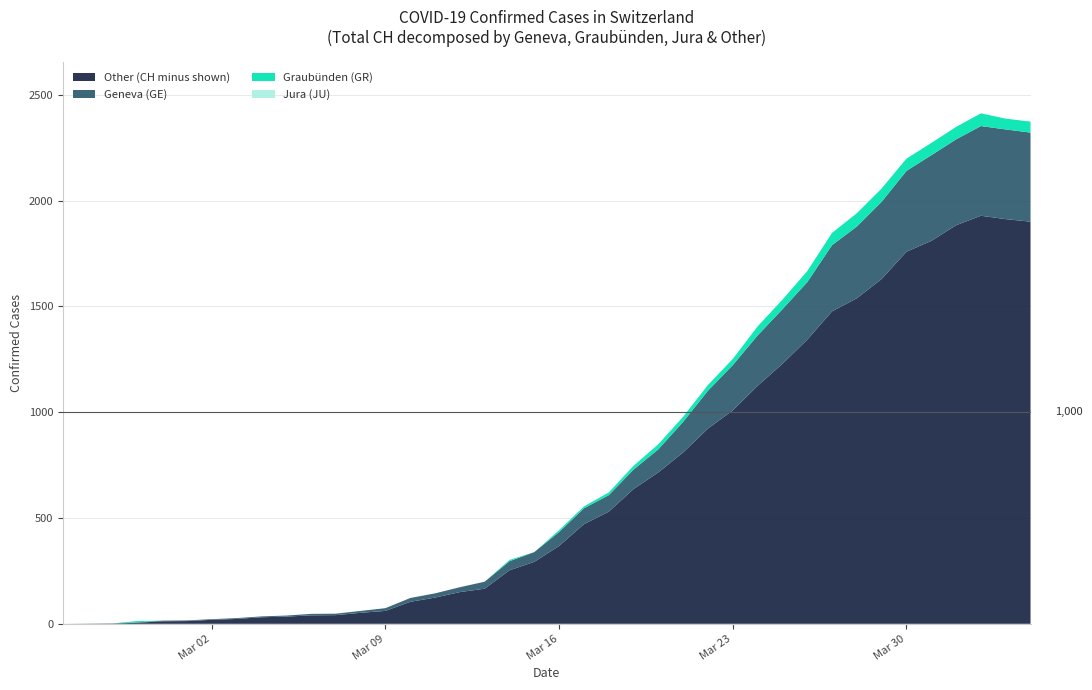

Reading left to right, what are all the values shown in this chart?

CH: 0=0	1=1	2=2	3=13	4=15	5=16	6=22	7=27	8=35	9=39	10=47	11=48	12=61	13=74	14=122	15=144	16=173	17=199	18=302	19=339	20=443	21=555	22=621	23=747	24=849	25=979	26=1129	27=1252	28=1406	29=1532	30=1667	31=1848	32=1941	33=2058	34=2199	35=2273	36=2349	37=2413	38=2388	39=2374
GE: 0=0	1=1	2=1	3=2	4=3	5=3	6=3	7=4	8=4	9=5	10=7	11=7	12=9	13=13	14=18	15=20	16=23	17=33	18=43	19=46	20=66	21=75	22=78	23=92	24=109	25=145	26=179	27=214	28=238	29=258	30=272	31=313	32=339	33=365	34=382	35=405	36=406	37=424	38=424	39=421
GR: 0=0	1=0	2=0	3=6	4=0	5=0	6=0	7=0	8=0	9=0	10=0	11=0	12=0	13=0	14=0	15=0	16=0	17=0	18=6	19=0	20=9	21=9	22=13	23=18	24=24	25=24	26=27	27=29	28=43	29=45	30=52	31=58	32=63	33=63	34=58	35=58	36=59	37=60	38=51	39=52
JU: 0=0	1=0	2=0	3=0	4=0	5=0	6=0	7=0	8=0	9=0	10=0	11=0	12=0	13=0	14=0	15=0	16=0	17=0	18=0	19=0	20=0	21=0	22=0	23=0	24=0	25=0	26=0	27=0	28=0	29=0	30=0	31=0	32=0	33=0	34=0	35=0	36=0	37=0	38=0	39=0